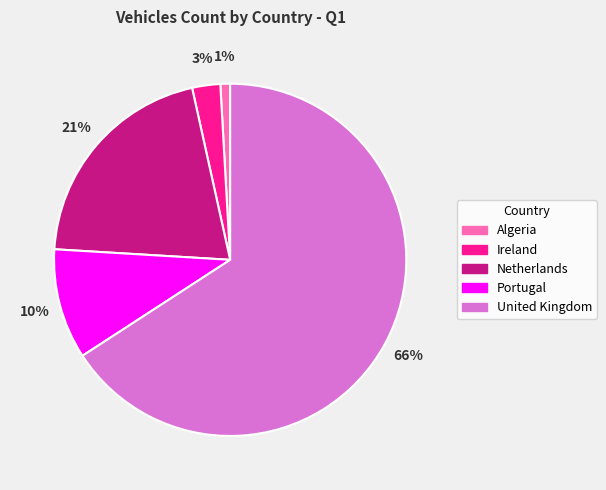

What percentage is the Portugal slice, to the nearest percent?

10%